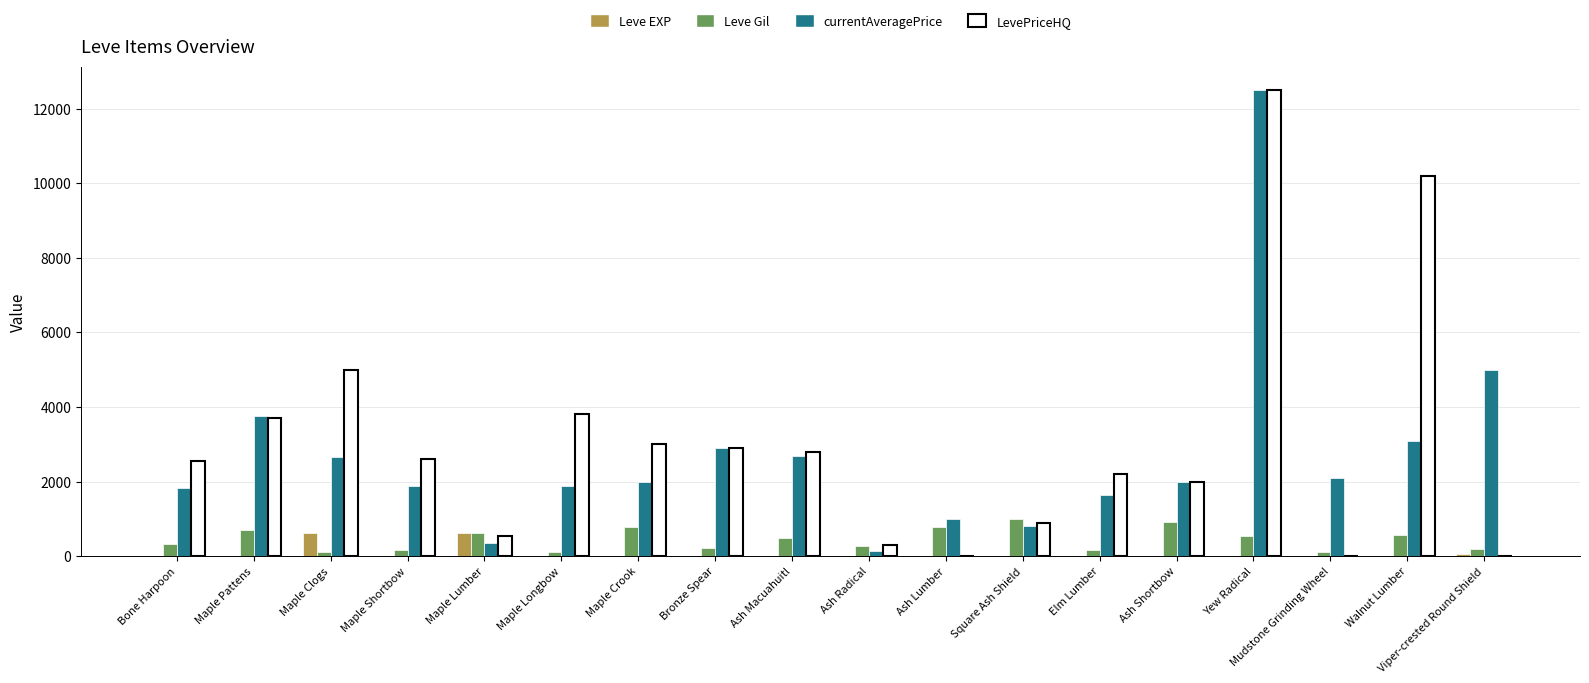

What is the maximum value shown in the chart?

12500